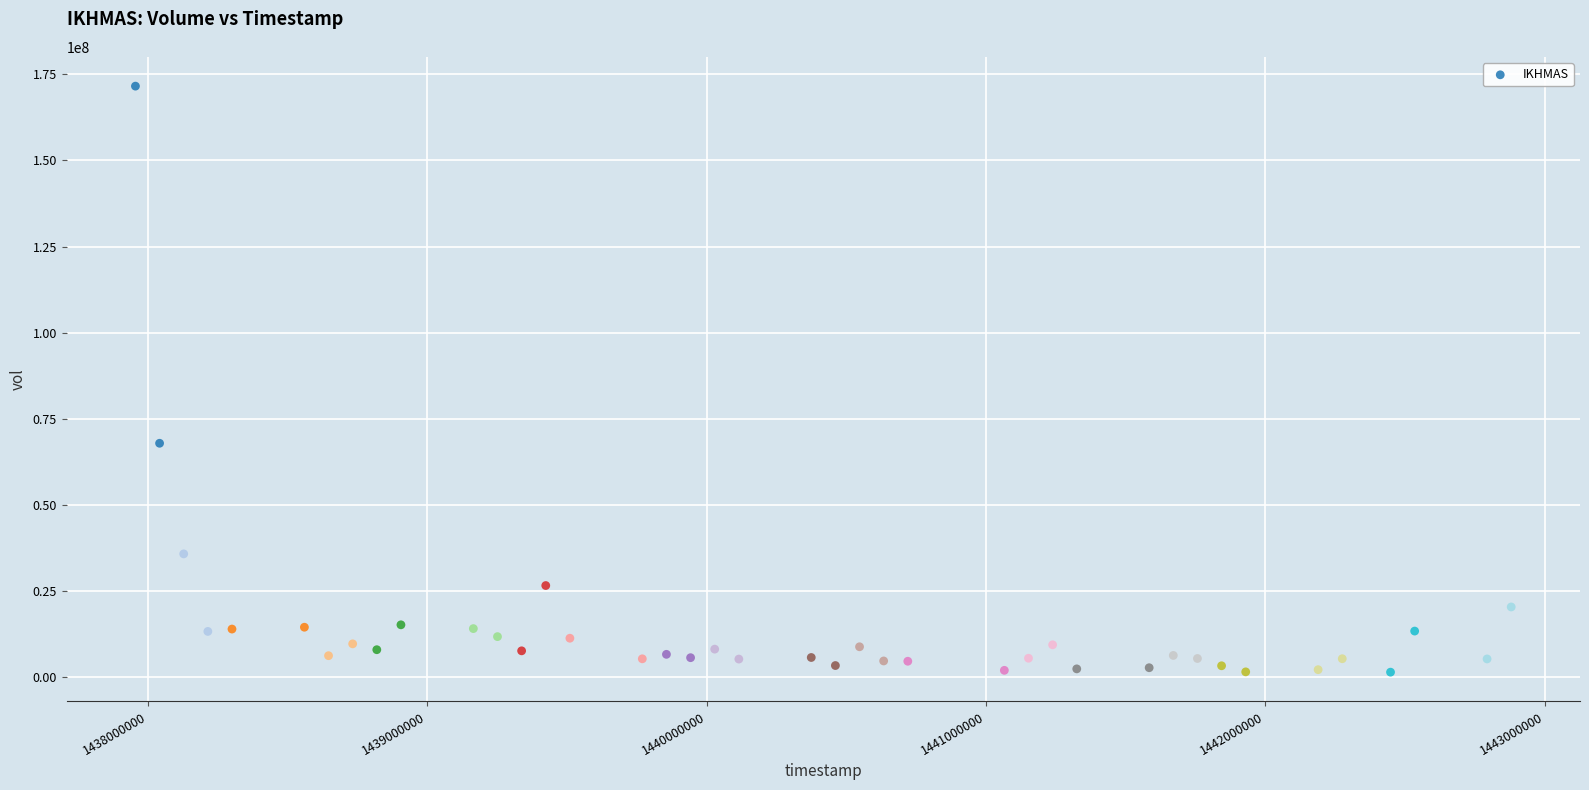

What is the range of X values (max minus min)?

4924800